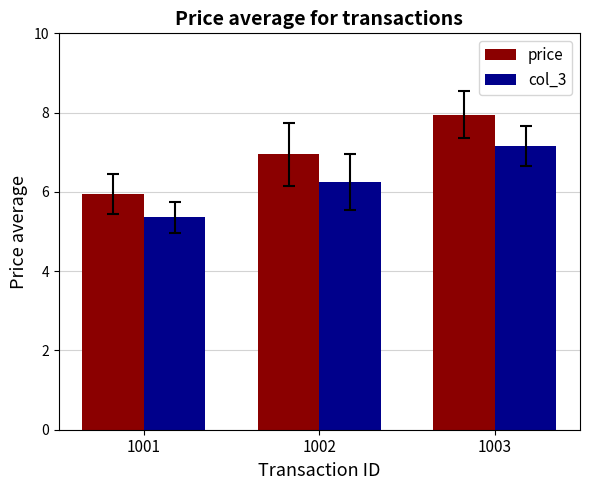

What is the sum of all price values?

20.9